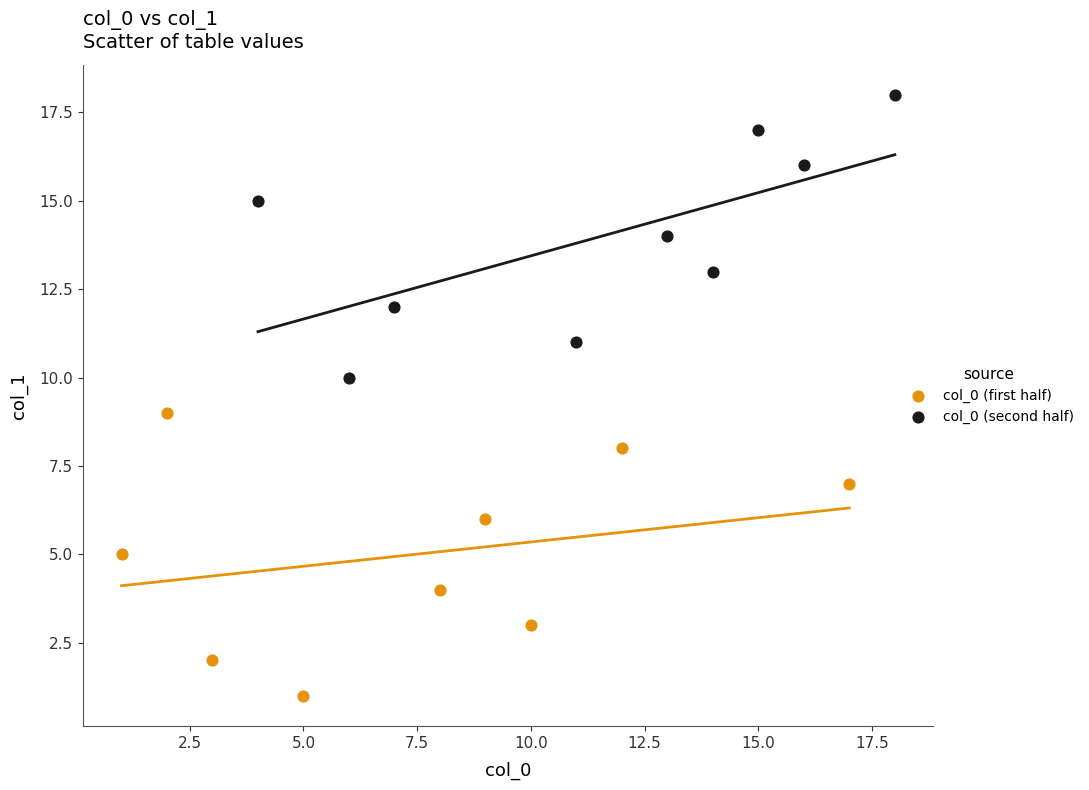

Which series reaches the maximum Y coordinate?

col_0 (second half)